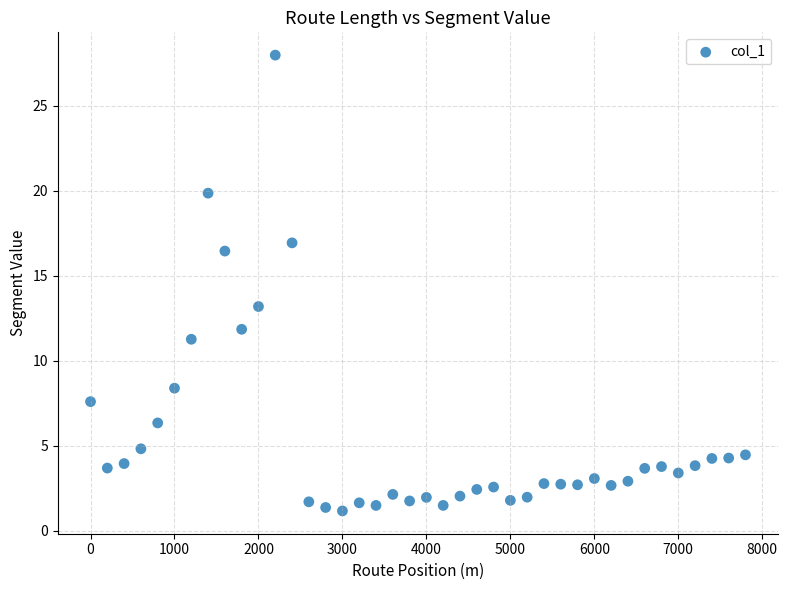

What is the range of X values (max minus min)?

7800.0